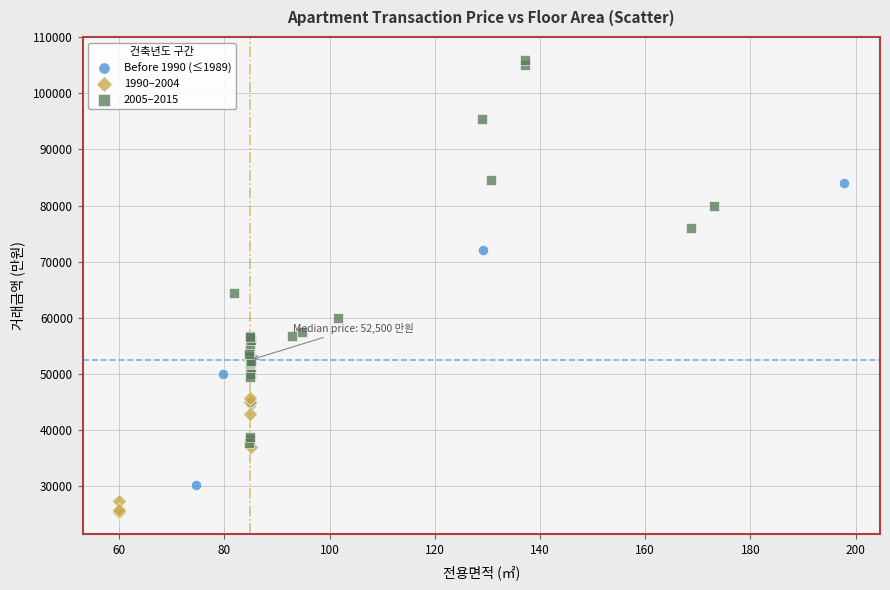

Which series has the largest Y range (max minus min)?

2005–2015